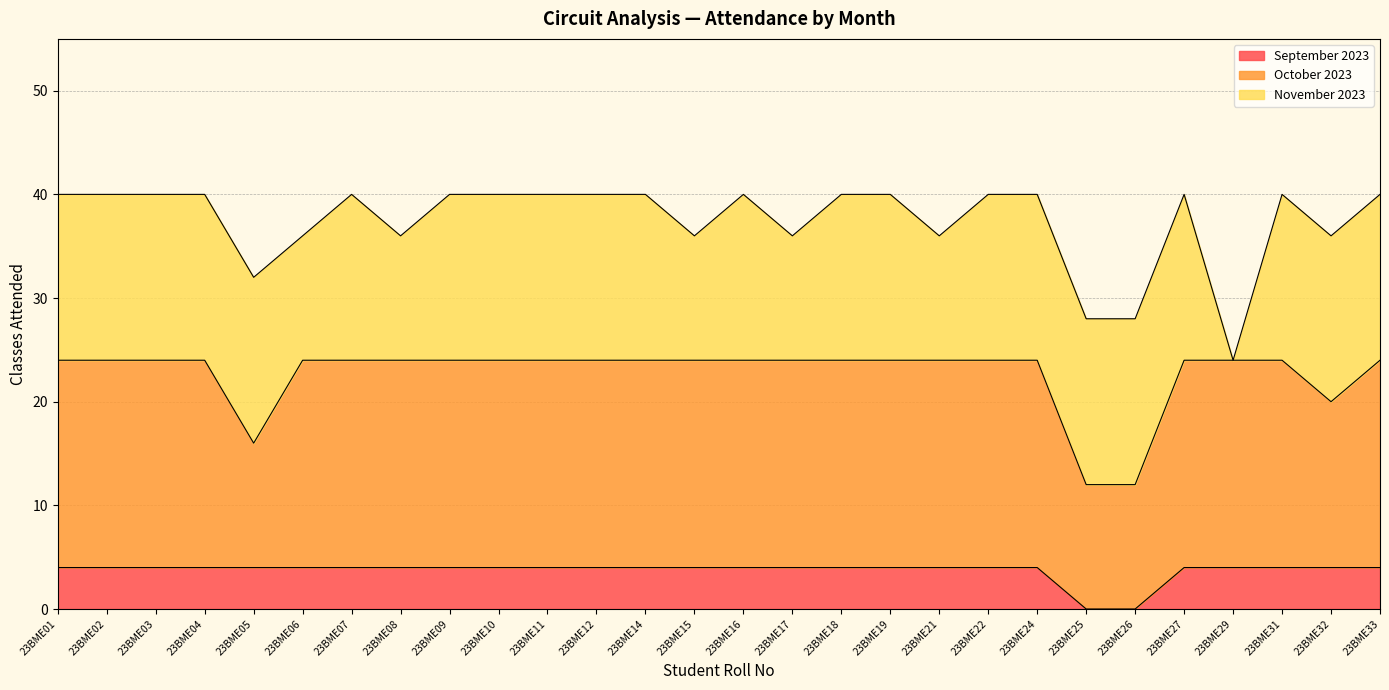

How many data points in October 2023 are less than 24?

4